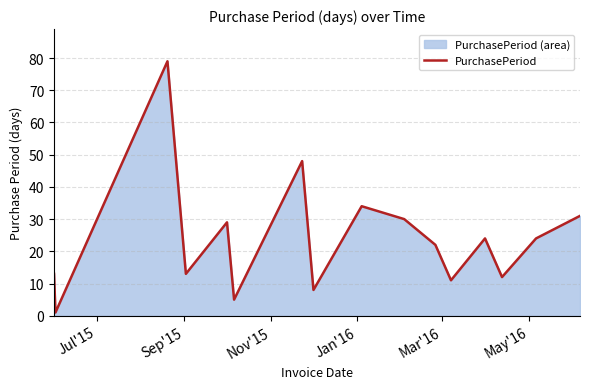

What is the maximum value shown in the chart?

79